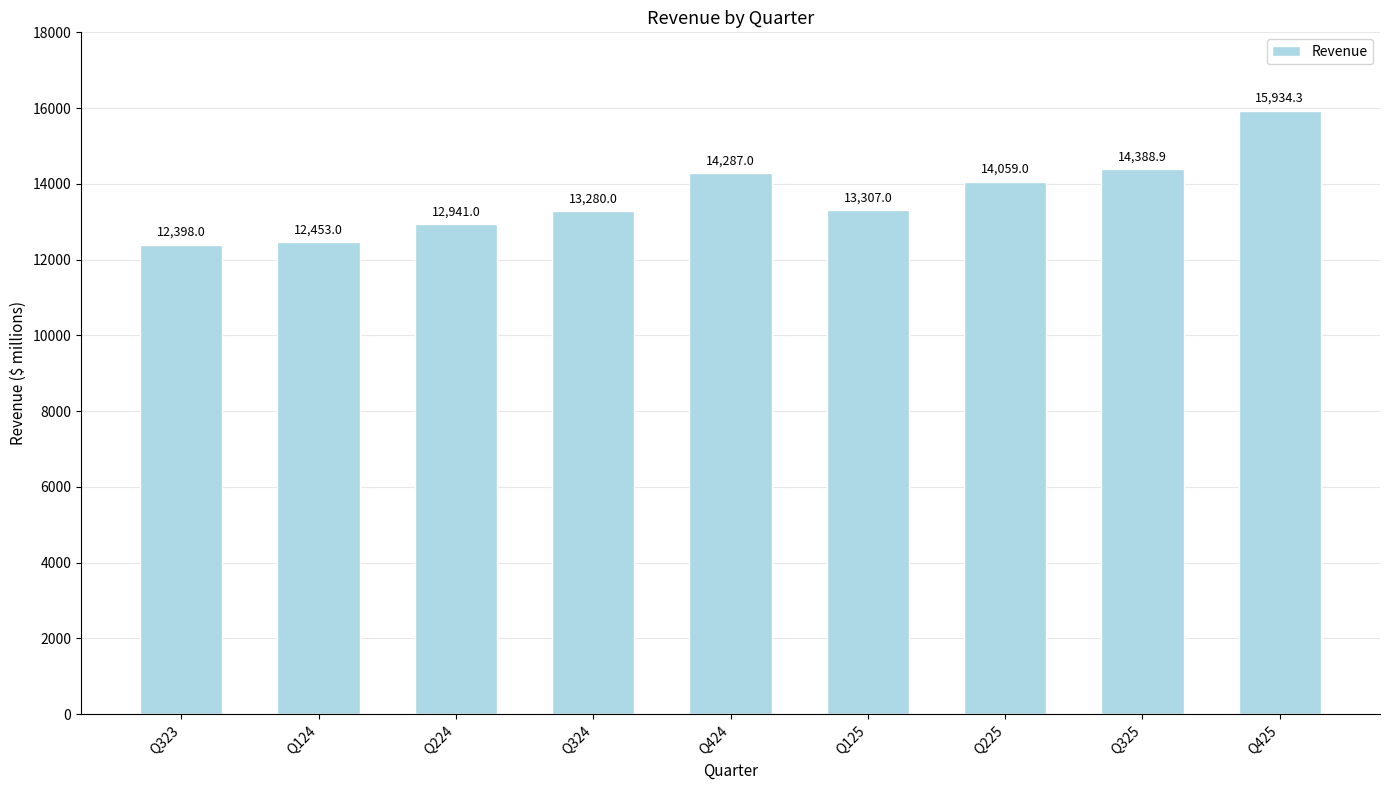

Reading left to right, list all the values displayed in this chart.

12398.0	12453.0	12941.0	13280.0	14287.0	13307.0	14059.0	14388.9	15934.3